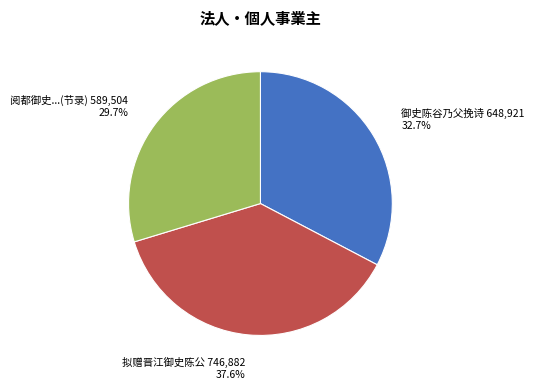

Which has a higher value, 拟赠晋江御史陈公 746,882 37.6% or 阅都御史...(节录) 589,504 29.7%?

拟赠晋江御史陈公 746,882 37.6%